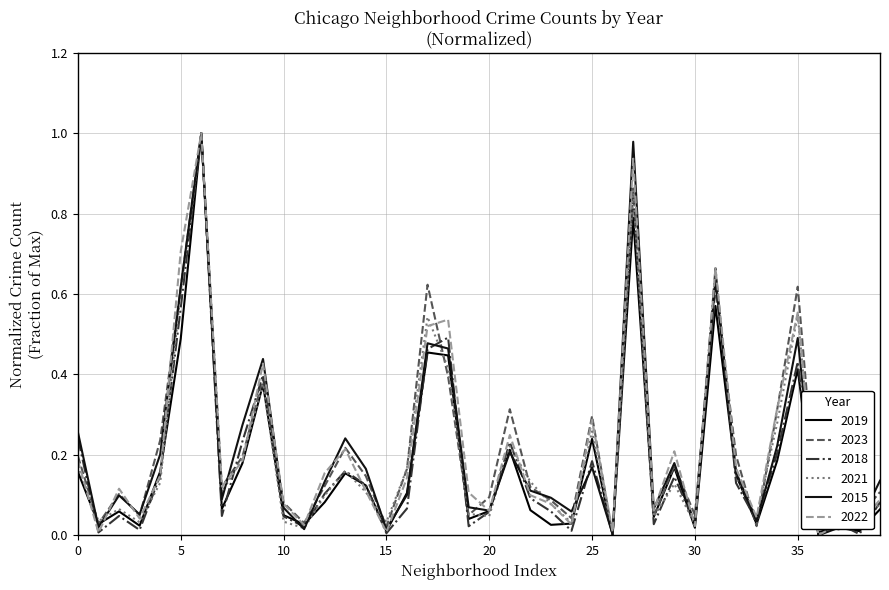

How many lines are shown in the chart?

6